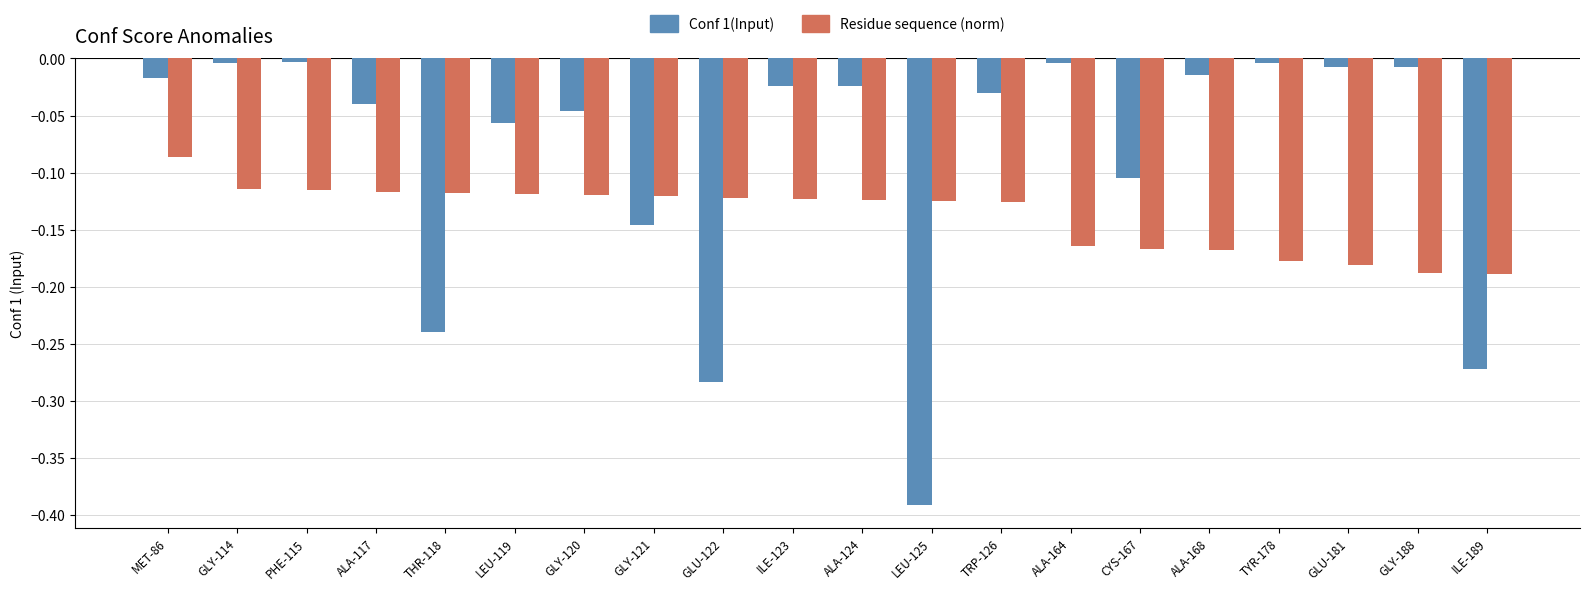

What are all the series names shown in the legend?

Conf 1(Input), Residue sequence (norm)